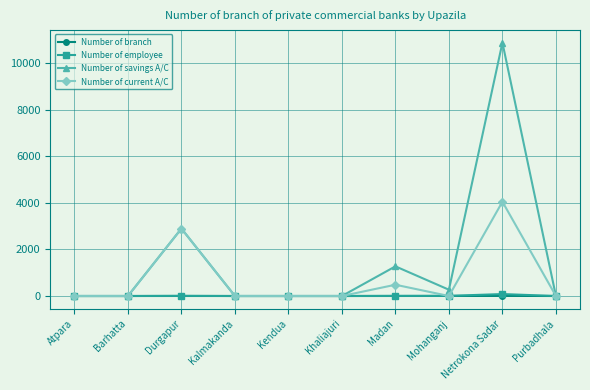

What is the label of the 8th point from the right?

Durgapur